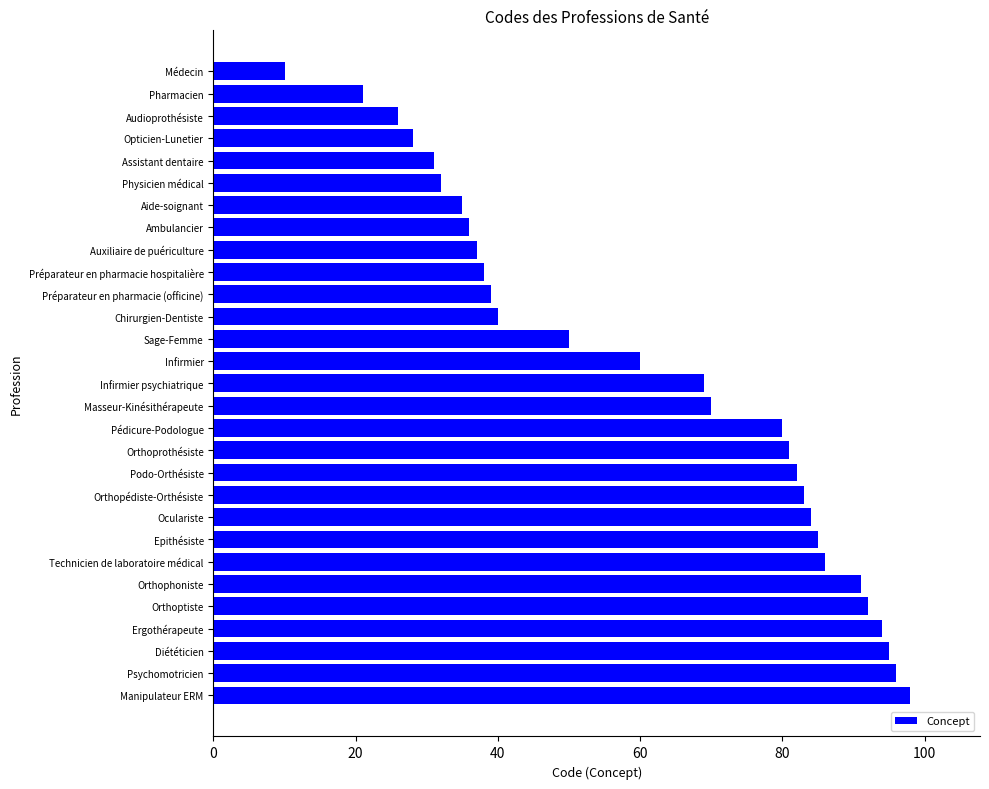

What is the difference between the second highest and minimum values?

86